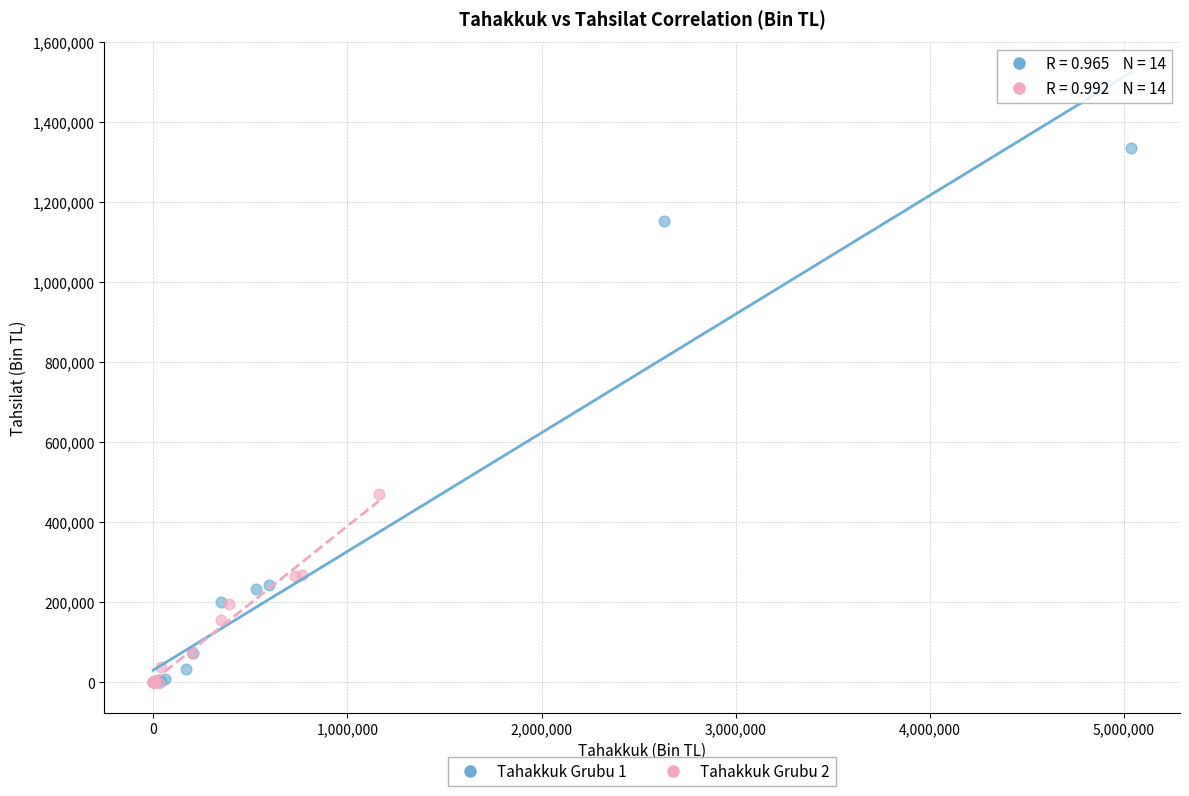

Which series reaches the maximum Y coordinate?

Tahakkuk Grubu 1